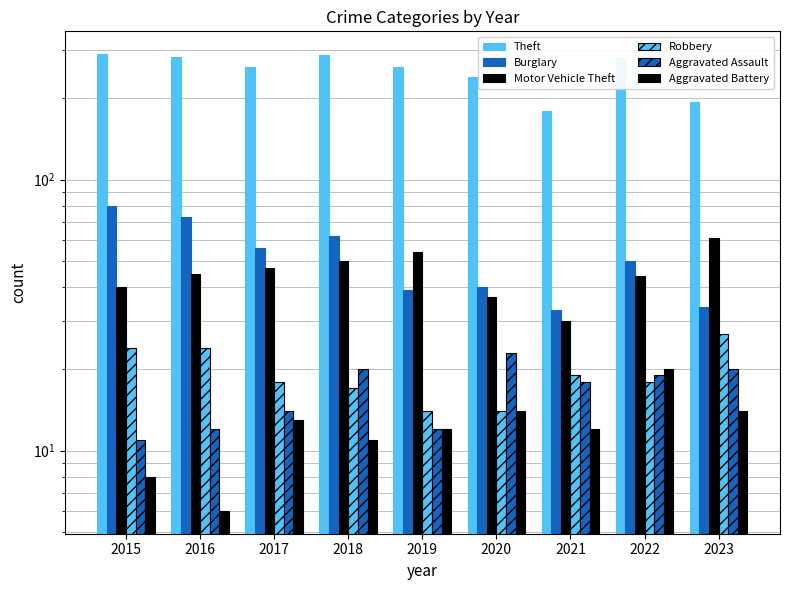

At how many categories does at least one series exceed 106?

9